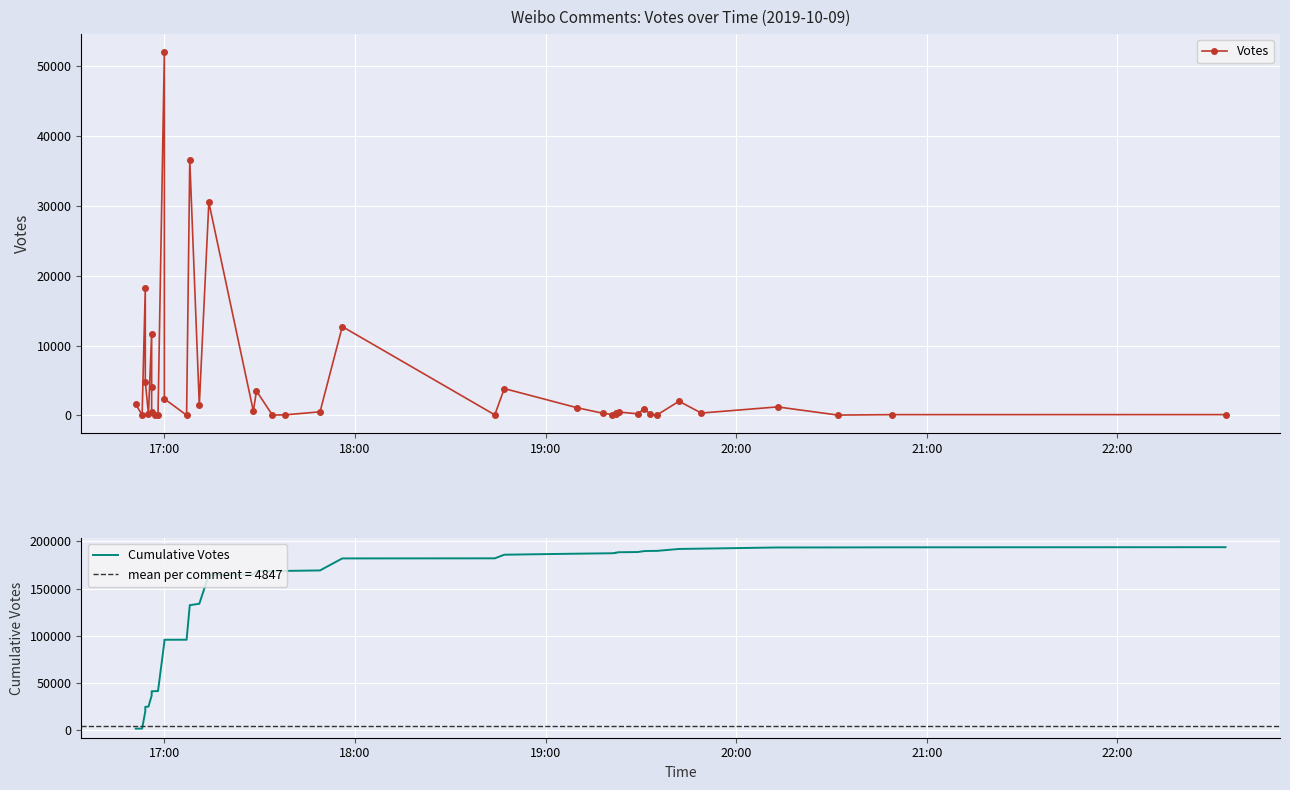

Reading left to right, list all the values displayed in this chart.

Votes: 1601	58	18227	4850	191	11688	4133	451	129	109	51971	2383	44	36598	1509	30496	641	3496	65	93	523	12720	90	3848	1099	320	125	302	269	498	235	969	173	60	2034	349	1227	58	121	125
Cumulative Votes: 1601	1659	19886	24736	24927	36615	40748	41199	41328	41437	93408	95791	95835	132433	133942	164438	165079	168575	168640	168733	169256	181976	182066	185914	187013	187333	187458	187760	188029	188527	188762	189731	189904	189964	191998	192347	193574	193632	193753	193878